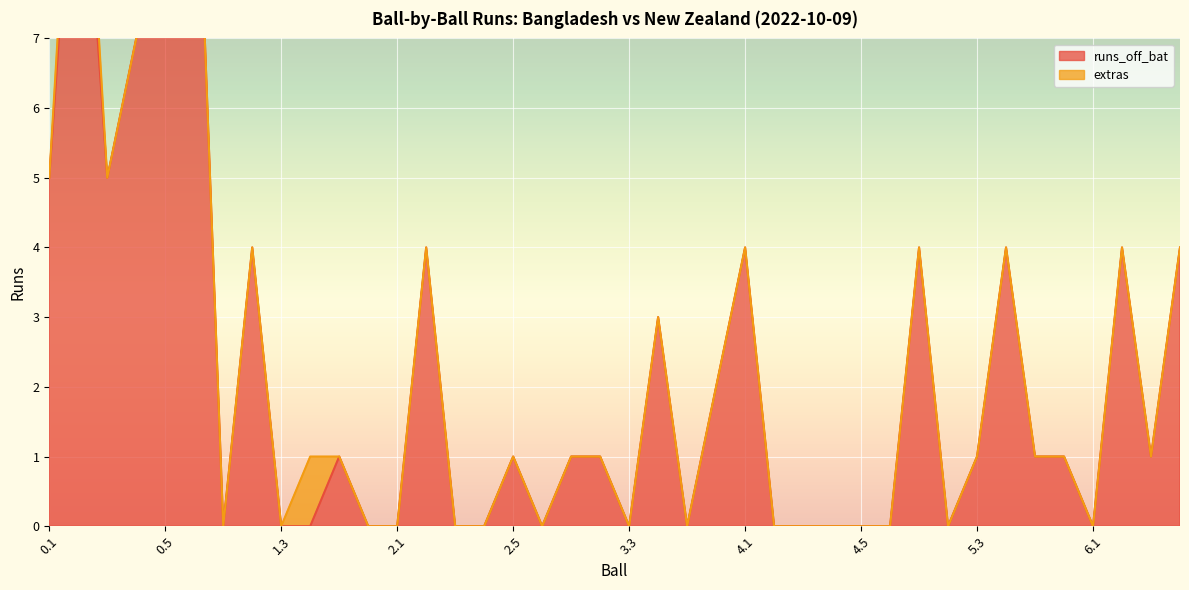

What is the sum of the values at 1.1 and 0.6?

11